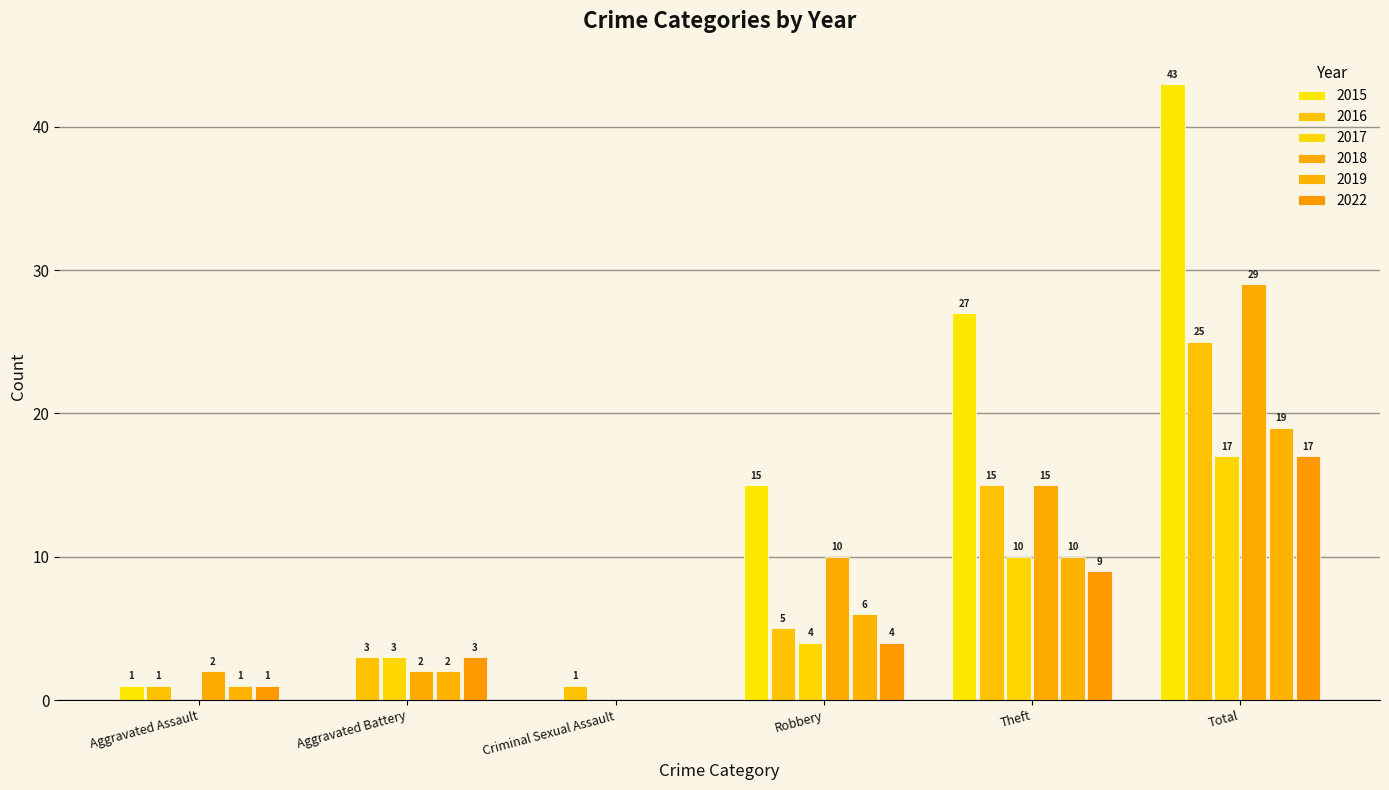

Reading left to right, transcribe all the data shown in this chart.

2015: Aggravated Assault=1	Aggravated Battery=0	Criminal Sexual Assault=0	Robbery=15	Theft=27	Total=43
2016: Aggravated Assault=1	Aggravated Battery=3	Criminal Sexual Assault=1	Robbery=5	Theft=15	Total=25
2017: Aggravated Assault=0	Aggravated Battery=3	Criminal Sexual Assault=0	Robbery=4	Theft=10	Total=17
2018: Aggravated Assault=2	Aggravated Battery=2	Criminal Sexual Assault=0	Robbery=10	Theft=15	Total=29
2019: Aggravated Assault=1	Aggravated Battery=2	Criminal Sexual Assault=0	Robbery=6	Theft=10	Total=19
2022: Aggravated Assault=1	Aggravated Battery=3	Criminal Sexual Assault=0	Robbery=4	Theft=9	Total=17